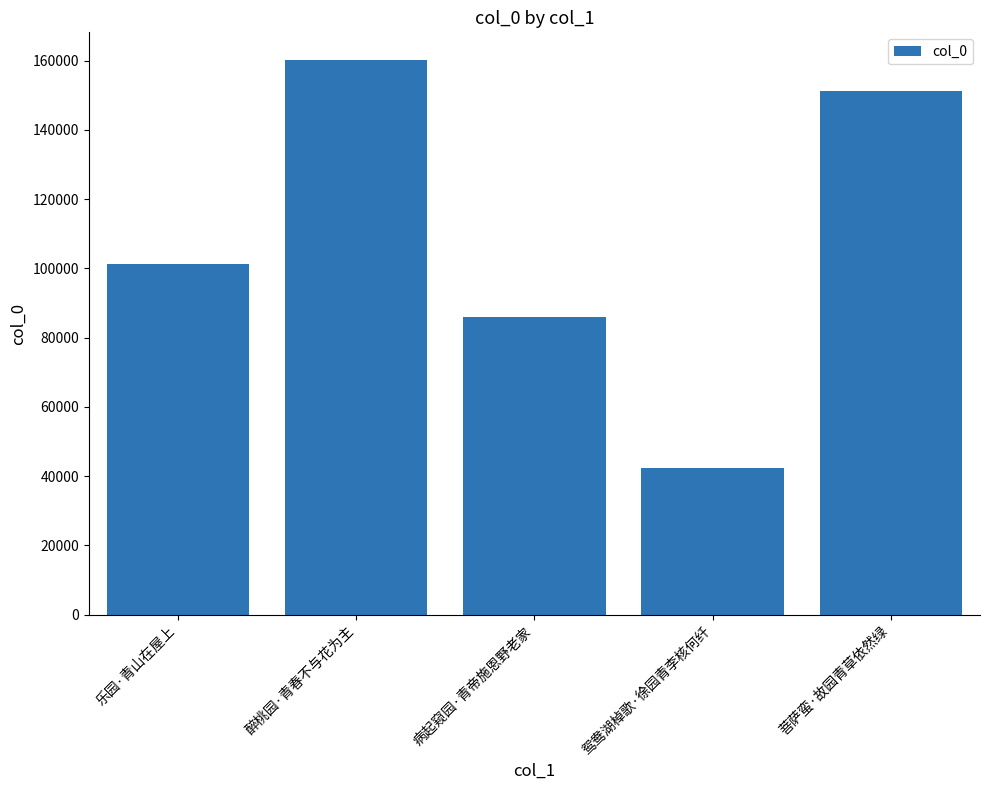

Reading left to right, transcribe all the data shown in this chart.

乐园·青山在屋上=101162	醉桃园·青春不与花为主=160182	病起窥园·青帝施恩野老家=86073	鸳鸯湖棹歌·徐园青李核何纤=42389	菩萨蛮·故园青草依然绿=151332